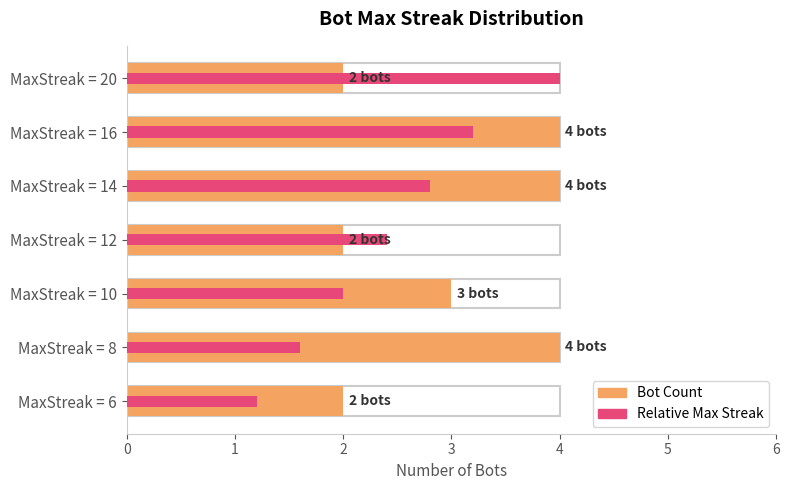

What is the value of the Relative Max Streak bar at the 5th from the left?

2.0